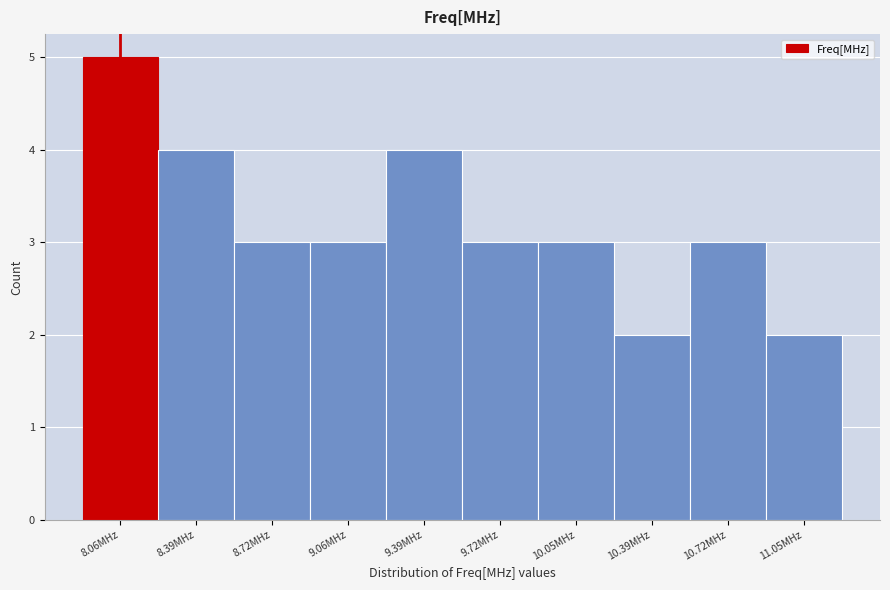

Reading left to right, transcribe all the data shown in this chart.

8.06MHz=5	8.39MHz=4	8.72MHz=3	9.06MHz=3	9.39MHz=4	9.72MHz=3	10.05MHz=3	10.39MHz=2	10.72MHz=3	11.05MHz=2